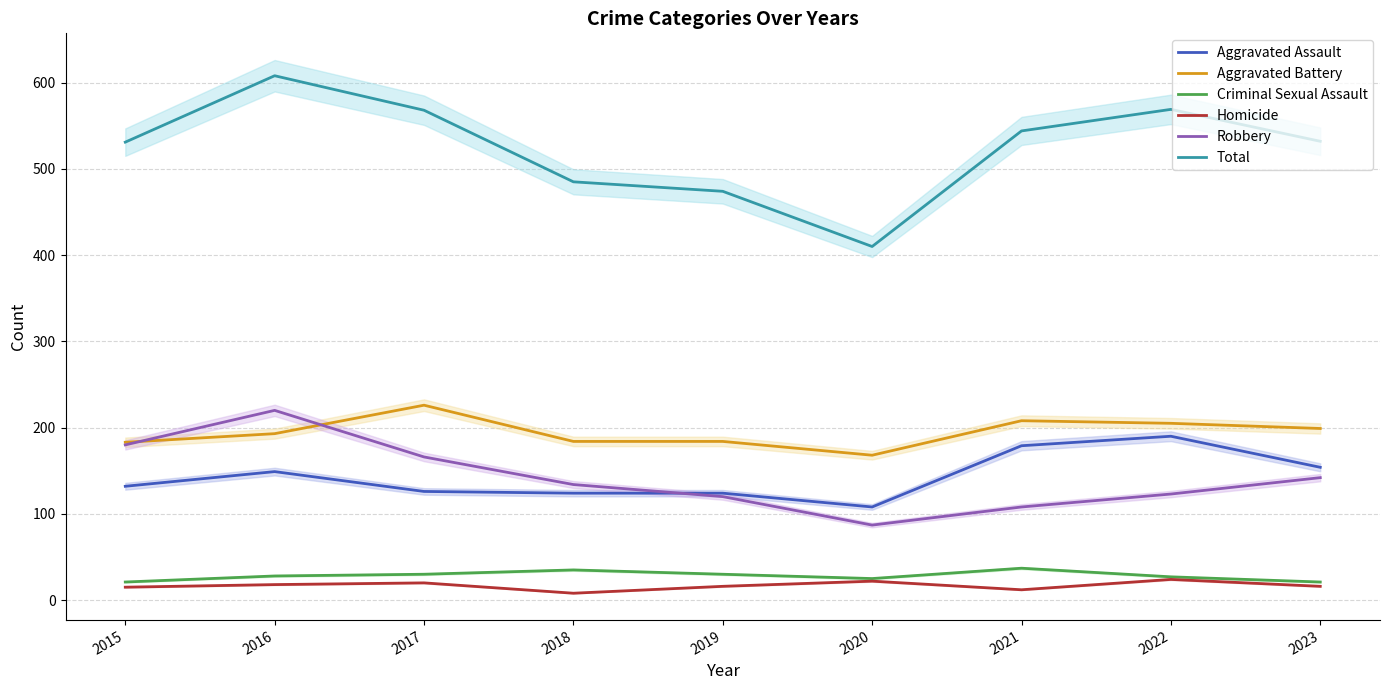

Reading left to right, extract all data points from this chart.

Aggravated Assault: 2015=132	2016=149	2017=126	2018=124	2019=124	2020=108	2021=179	2022=190	2023=154
Aggravated Battery: 2015=183	2016=193	2017=226	2018=184	2019=184	2020=168	2021=208	2022=205	2023=199
Criminal Sexual Assault: 2015=21	2016=28	2017=30	2018=35	2019=30	2020=25	2021=37	2022=27	2023=21
Homicide: 2015=15	2016=18	2017=20	2018=8	2019=16	2020=22	2021=12	2022=24	2023=16
Robbery: 2015=180	2016=220	2017=166	2018=134	2019=120	2020=87	2021=108	2022=123	2023=142
Total: 2015=531	2016=608	2017=568	2018=485	2019=474	2020=410	2021=544	2022=569	2023=532